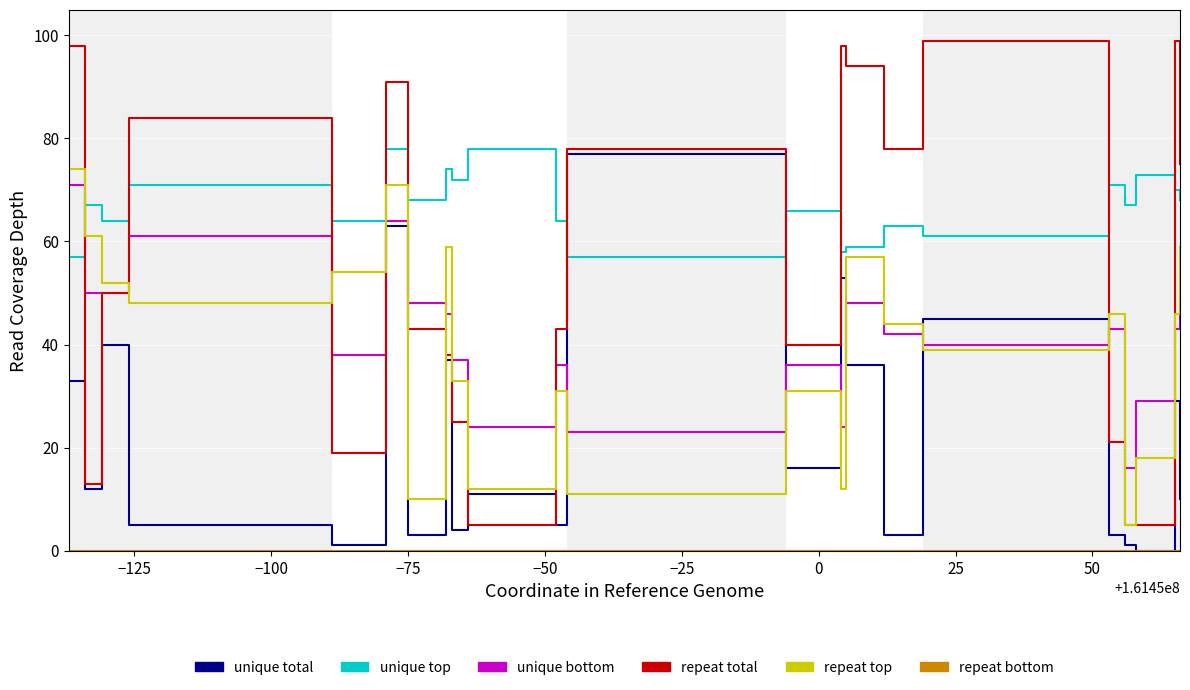

Which series has the largest total across all categories?

unique top